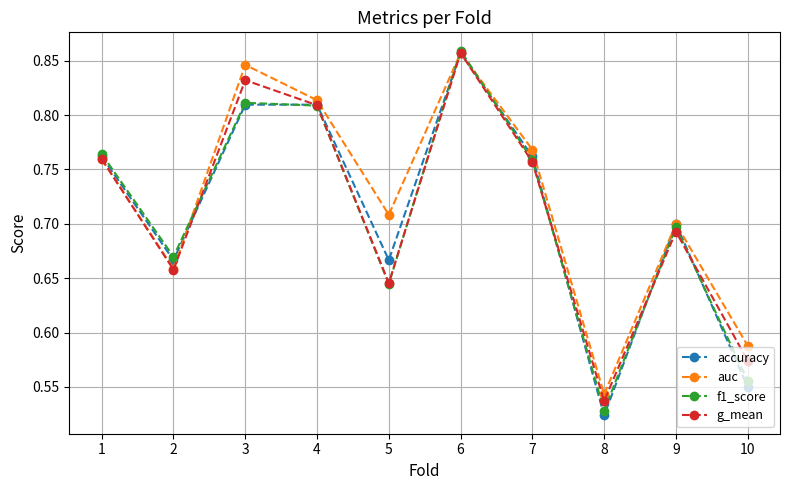

True or false: g_mean has a value of 0.9 at 2.

False